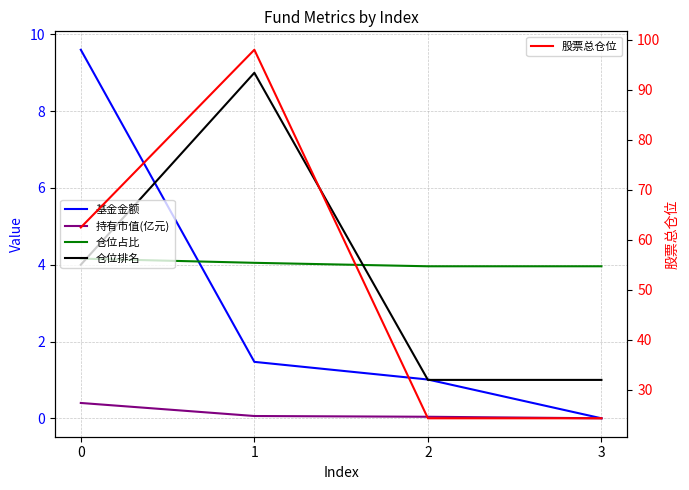

Reading left to right, extract all data points from this chart.

基金金额: 9.6	1.5	1.0	0.0
持有市值(亿元): 0.4	0.1	0.0	0.0
仓位占比: 4.2	4.0	4.0	4.0
仓位排名: 4.0	9.0	1.0	1.0
股票总仓位: 62.5	98.0	24.3	24.3